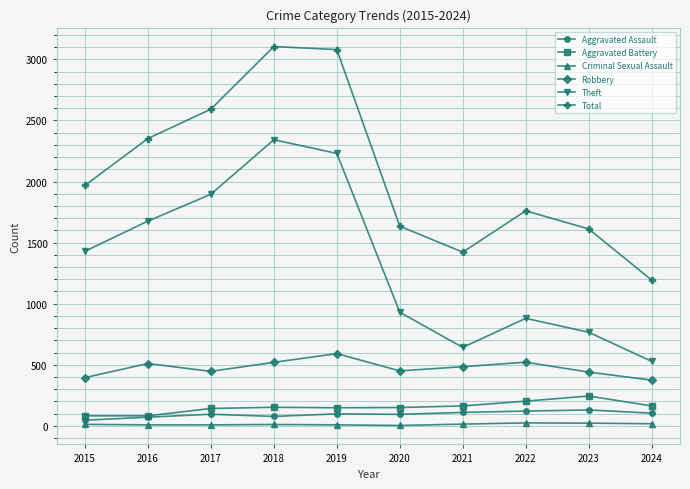

What is the average value of the Aggravated Battery series?

153